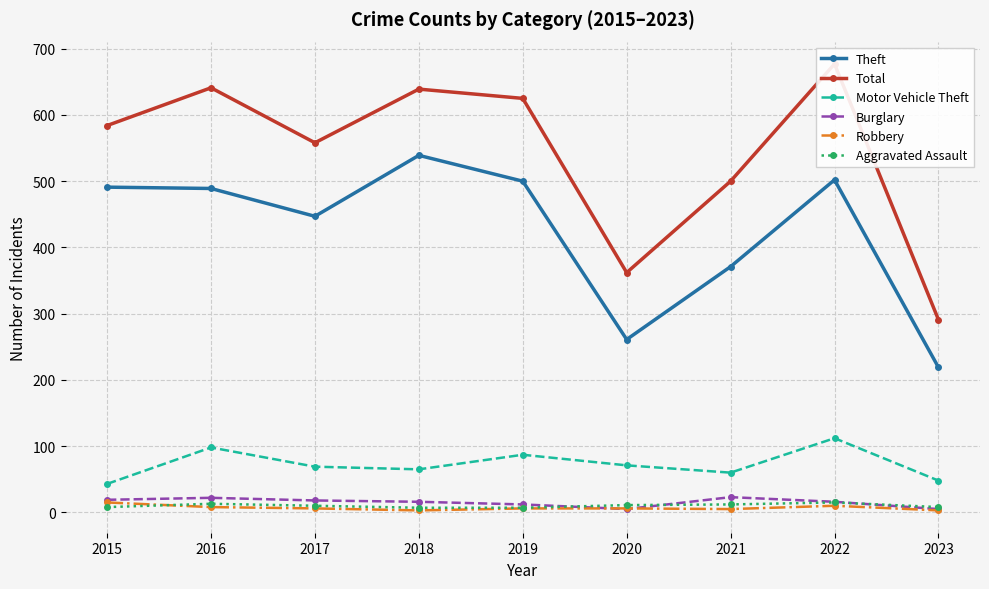

Is the value of Burglary at 2015 greater than the value of Robbery at 2020?

Yes